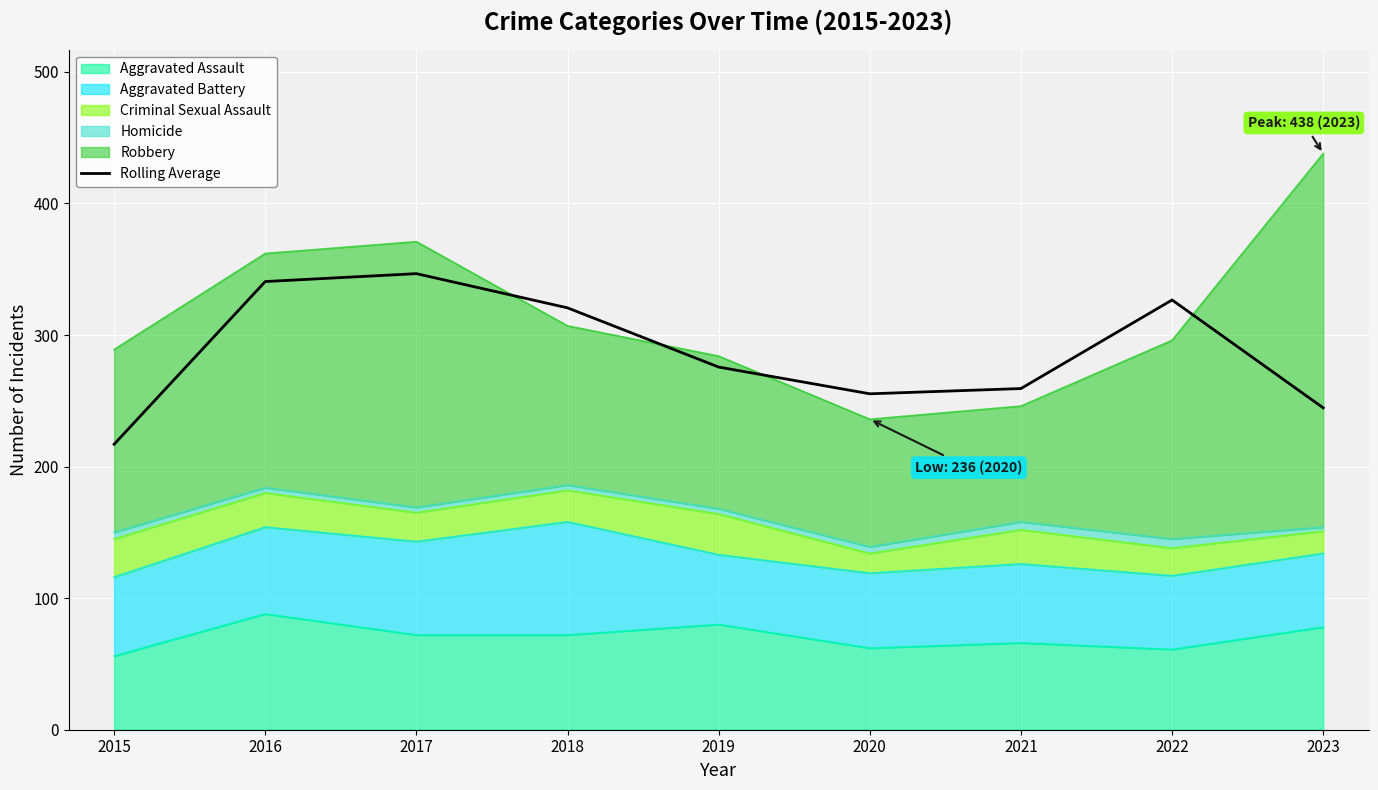

What is the difference between the values at 2022 and 2023?

82.0